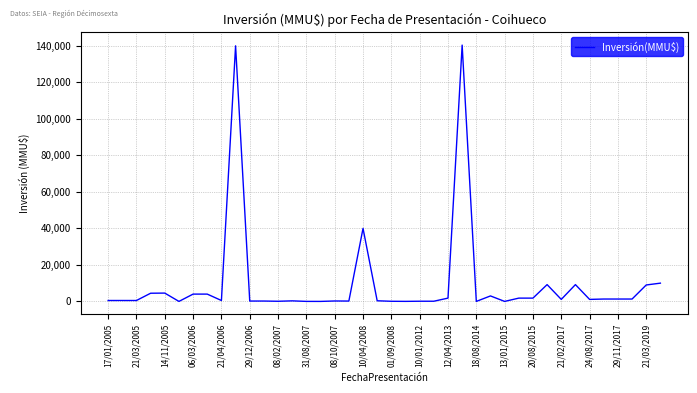

What is the difference between the maximum and minimum values?

140400